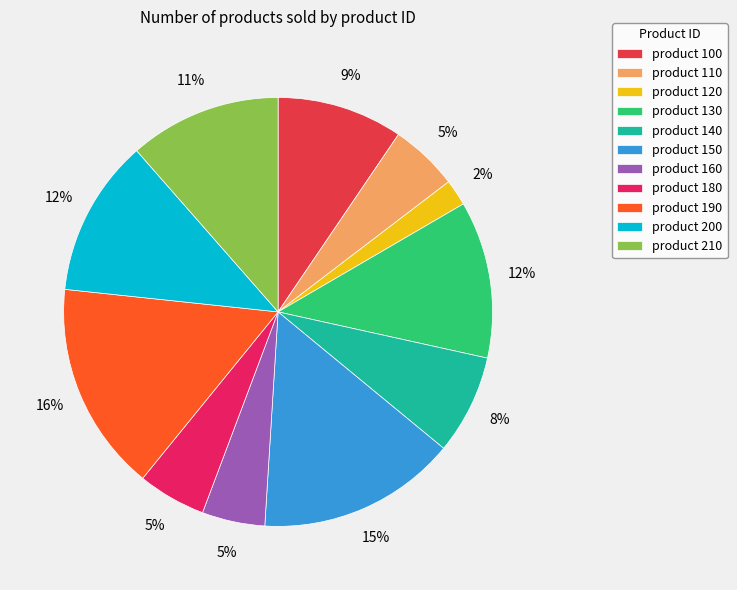

What is the largest slice in the pie chart?

product 190